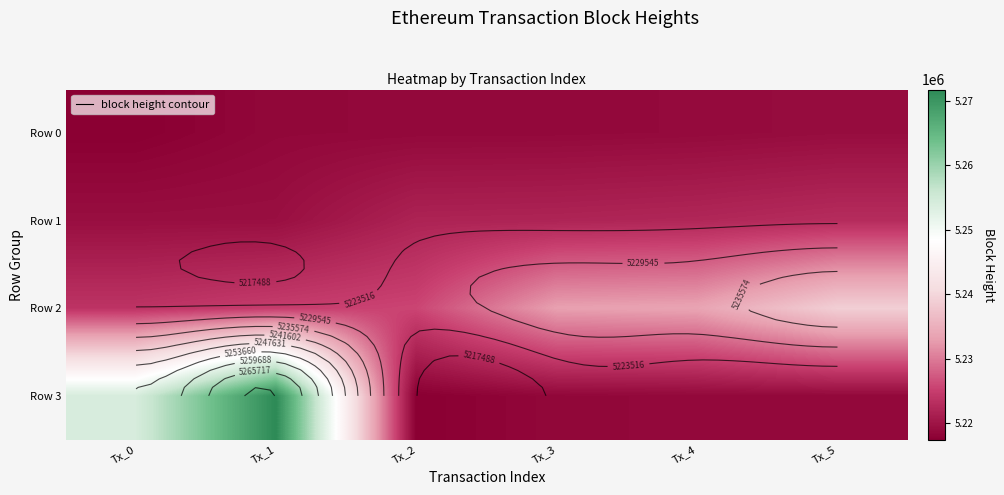

How many values in the Row 0 series are below 5218643?

3